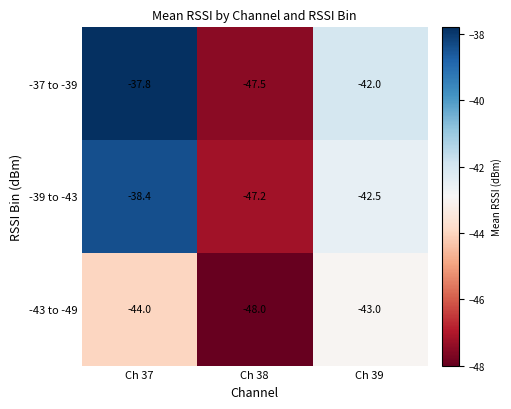

Reading left to right, transcribe all the data shown in this chart.

-37 to -39: -37.8	-47.5	-42.0
-39 to -43: -38.4	-47.2	-42.5
-43 to -49: -44.0	-48.0	-43.0